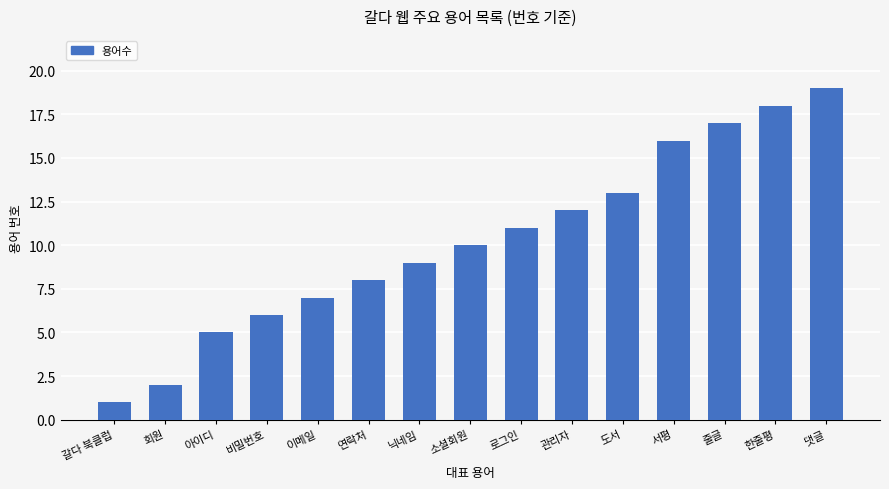

Which category has the lowest value across all series?

갈다 북클럽